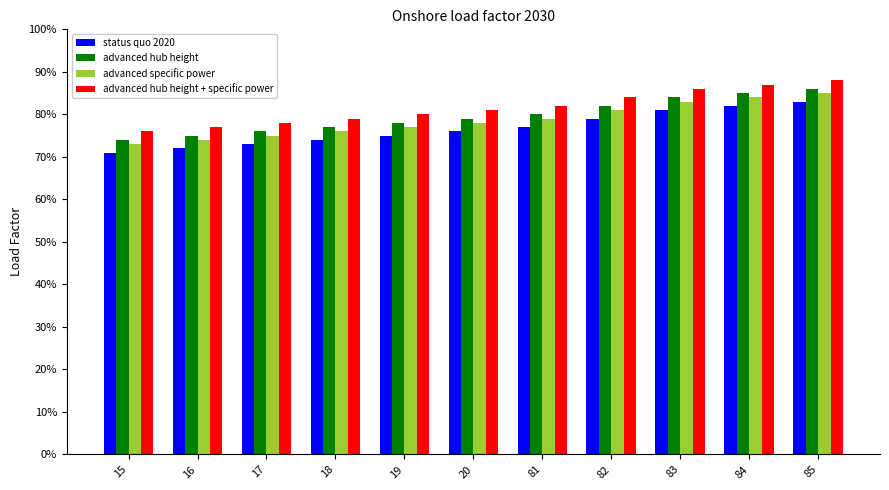

List the labels in order of advanced specific power value, smallest first.

15, 16, 17, 18, 19, 20, 81, 82, 83, 84, 85